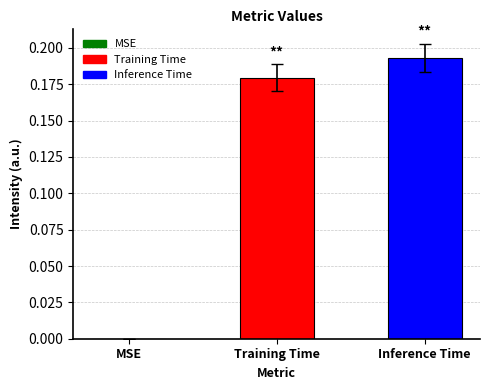

At which label is the value closest to 0?

MSE